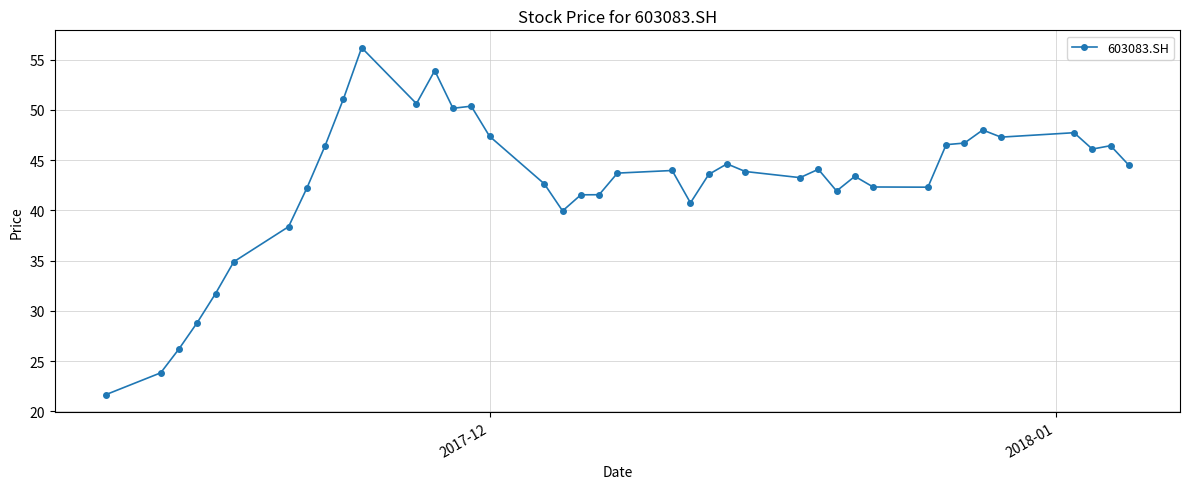

What is the value of the 17th point from the left?

42.6